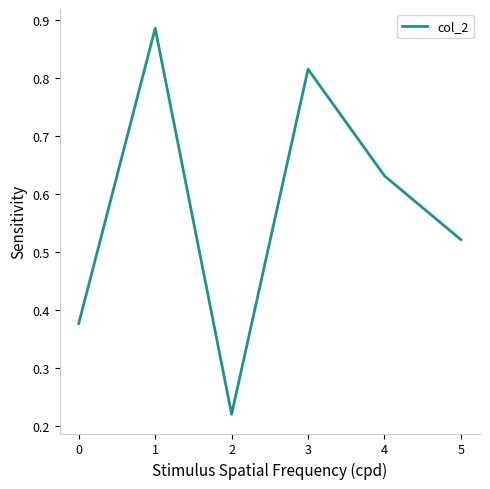

List the labels in order of value, smallest first.

2, 0, 5, 4, 3, 1